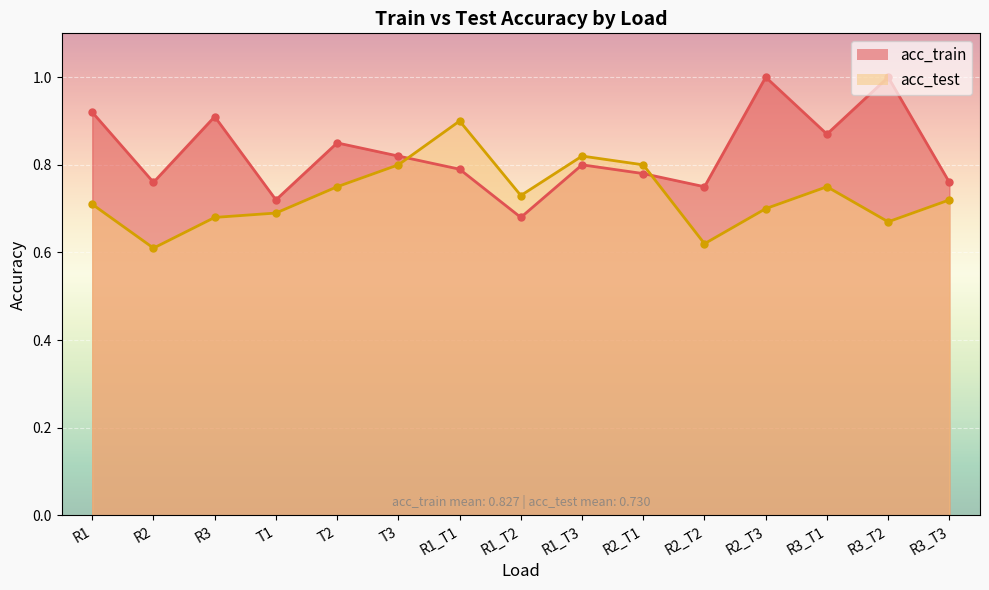

True or false: acc_train and acc_test cross at least once.

True